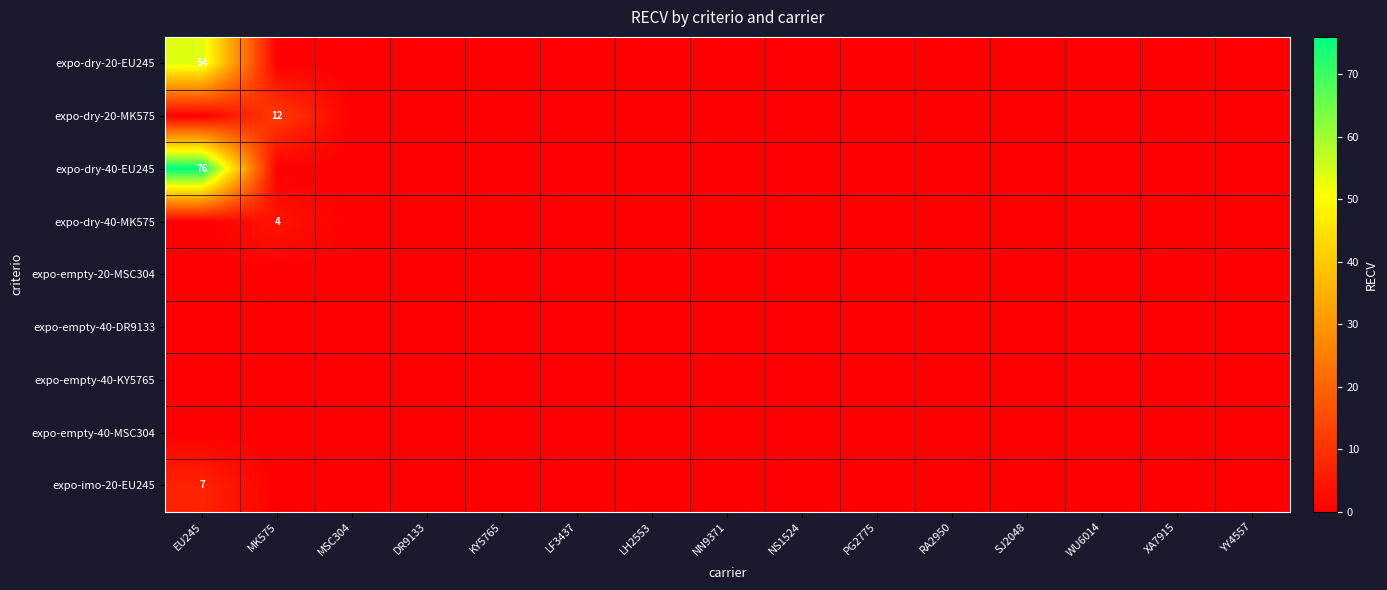

Which series has the largest total across all categories?

expo-dry-40-EU245